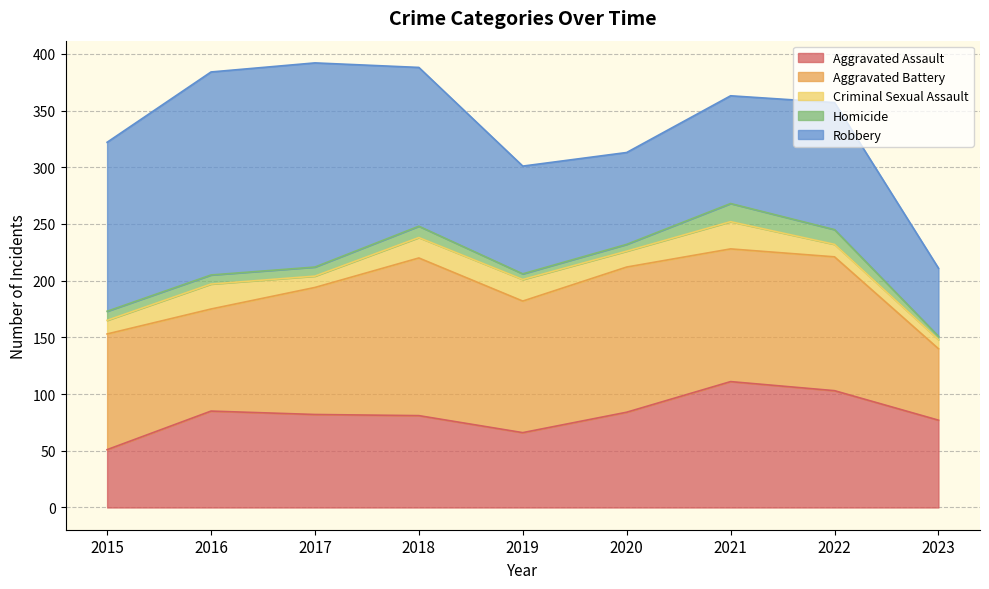

Reading right to left, list all the values displayed in this chart.

Aggravated Assault: 77	103	111	84	66	81	82	85	51
Aggravated Battery: 63	118	117	128	116	139	112	90	102
Criminal Sexual Assault: 8	11	24	14	19	18	10	22	12
Homicide: 3	13	16	6	5	10	8	8	8
Robbery: 60	112	95	81	95	140	180	179	149